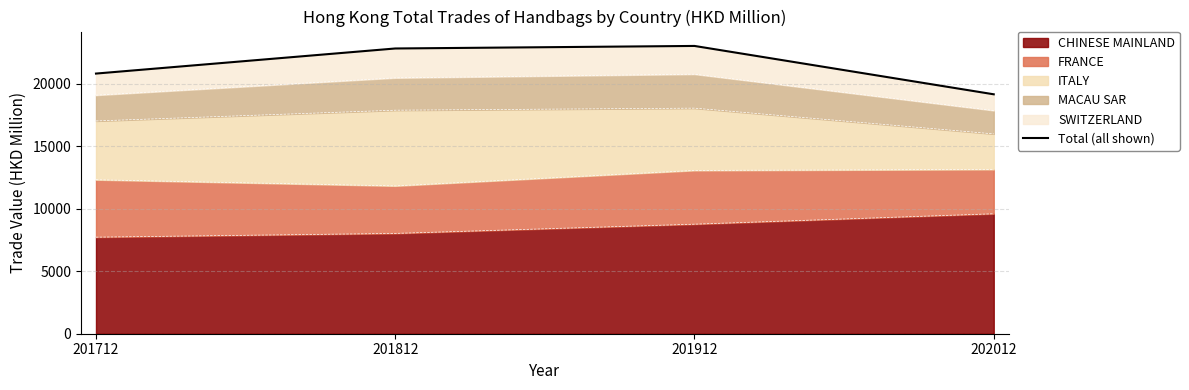

At which category does the data reach its first local peak?

201912